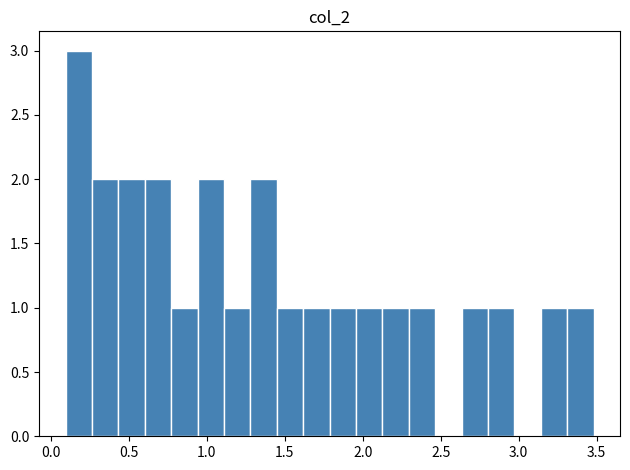

Around what value on the x-axis is the tallest bar? Give the approximate position of its centre, as read against the axis.

0.20